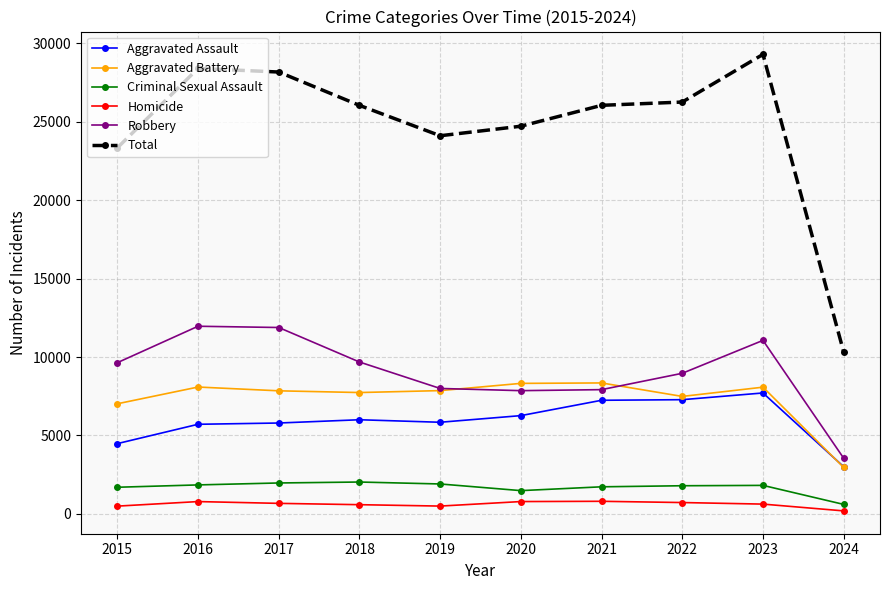

How many lines are shown in the chart?

6